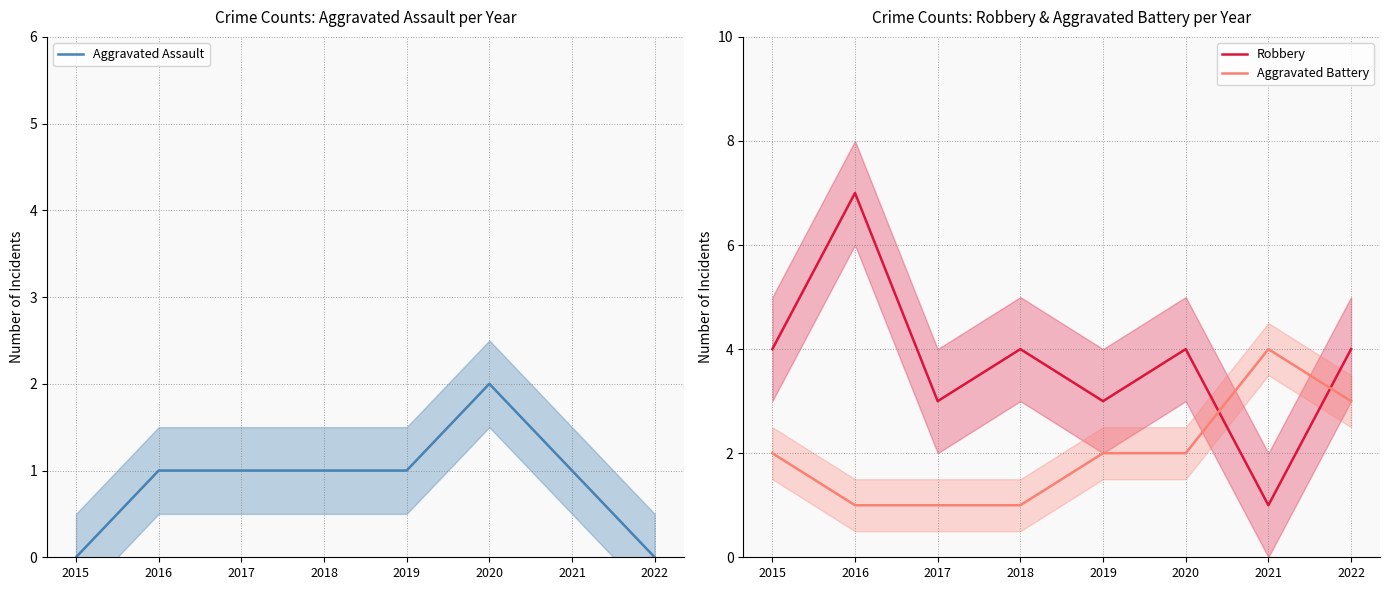

Rank the series at 2018 from highest to lowest value.

Robbery, Aggravated Assault, Aggravated Battery